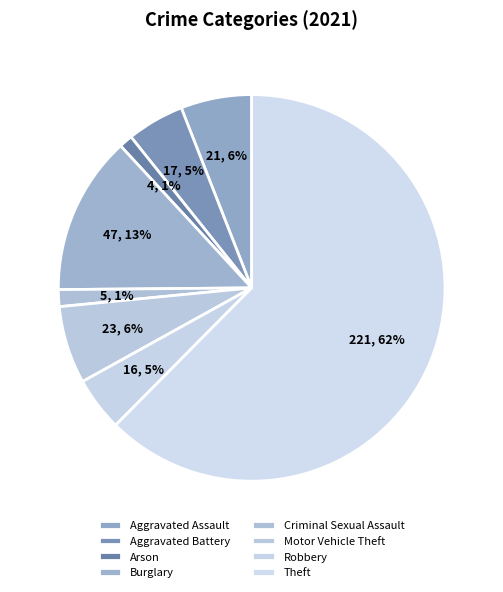

To the nearest percent, what is the difference between the Theft and Criminal Sexual Assault slice percentages?

61%